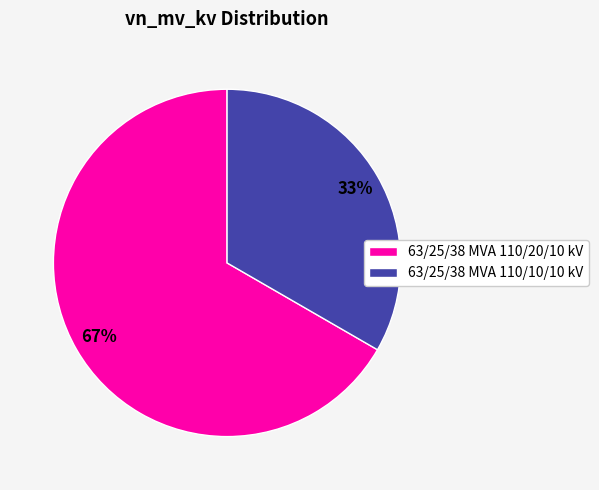

What percentage is the 63/25/38 MVA 110/20/10 kV slice, to the nearest percent?

67%